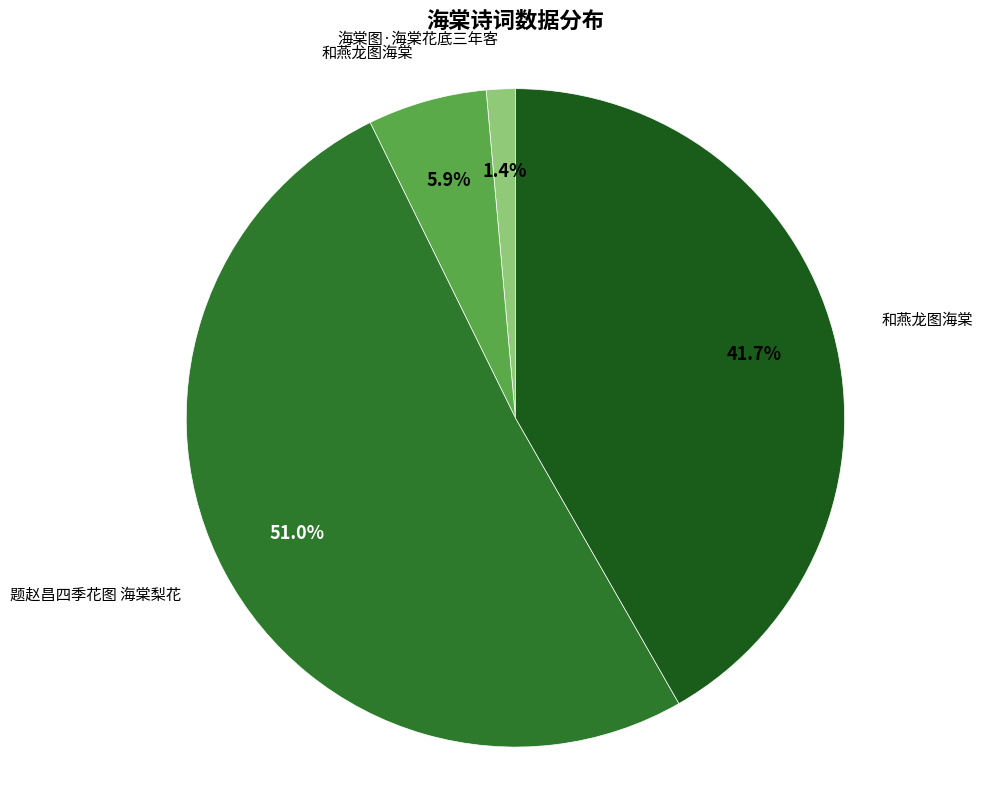

Does any single category account for the majority?

Yes